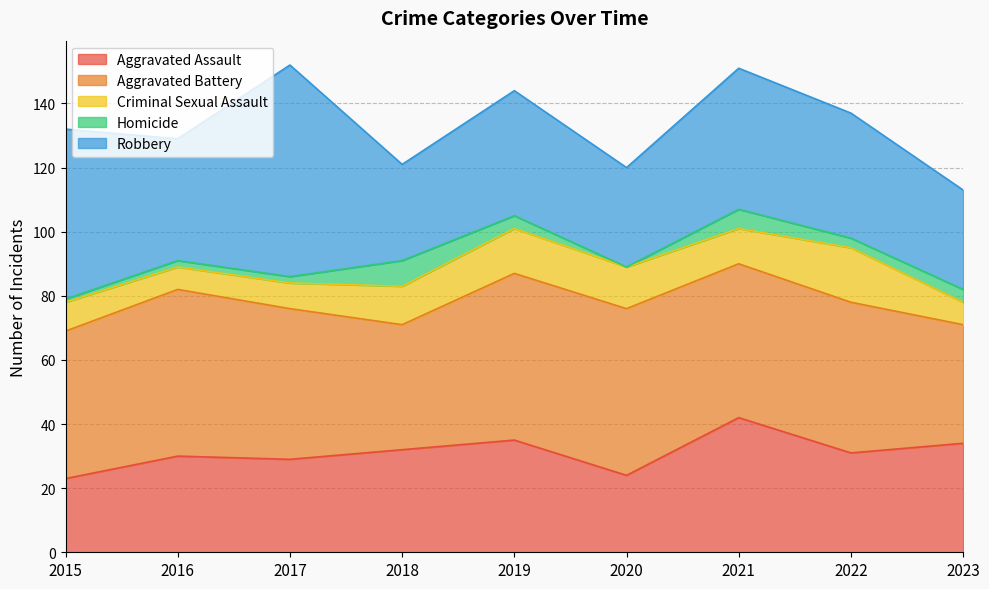

How many times do Aggravated Battery and Robbery cross each other?

3